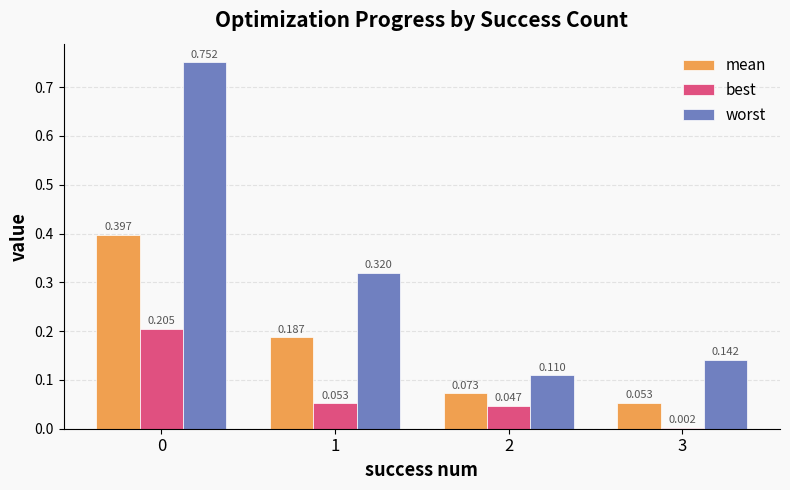

Which series has the largest total across all categories?

worst